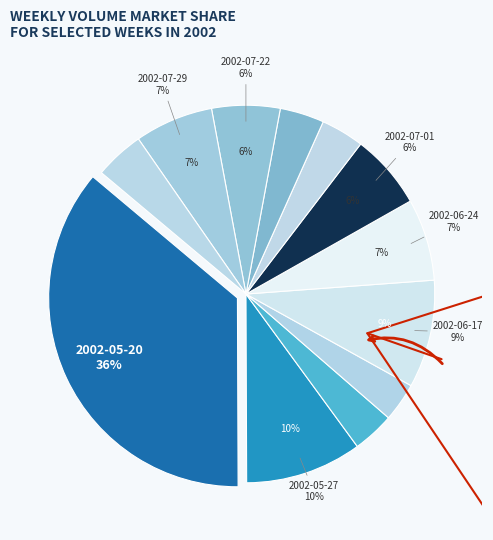

How many slices are in this pie chart?

12